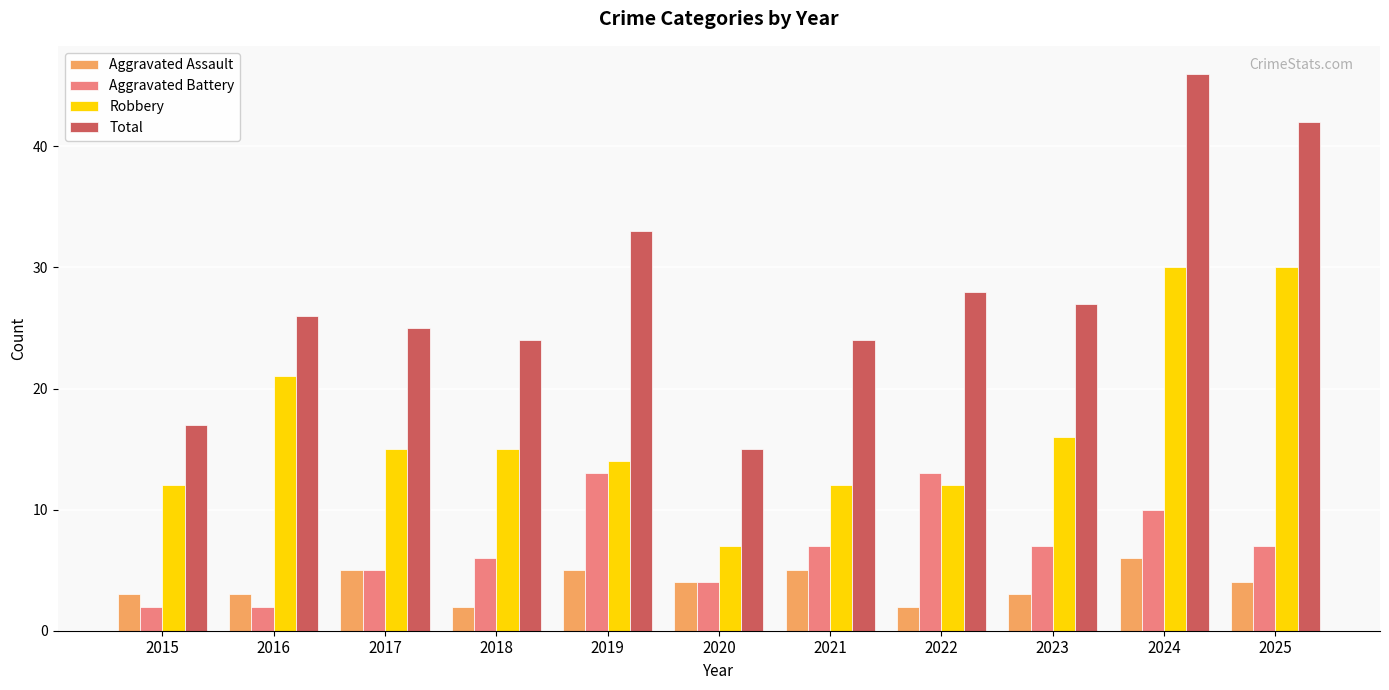

What is the minimum value shown in the chart?

2